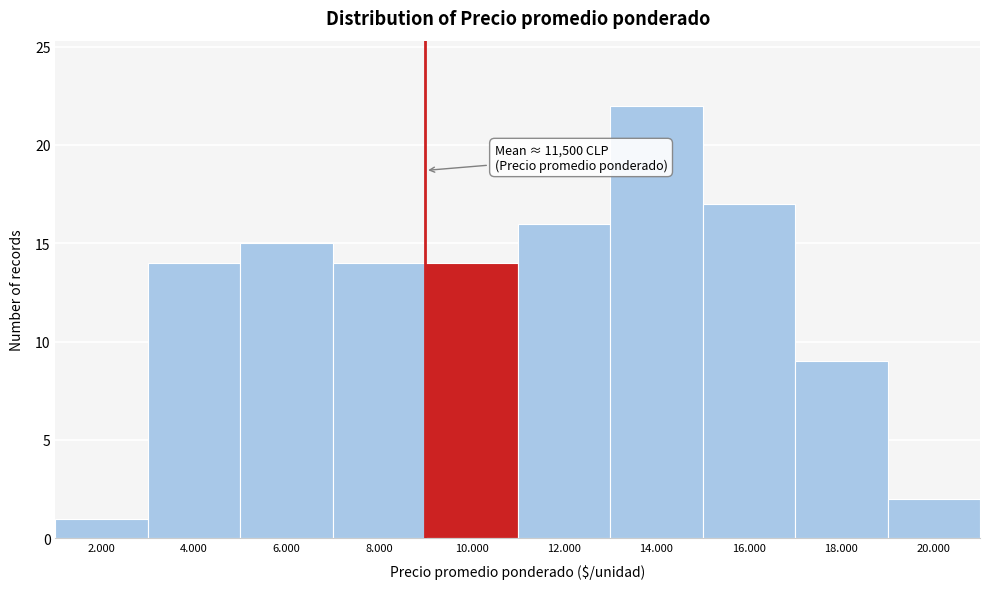

Reading left to right, extract all data points from this chart.

2.000=1	4.000=14	6.000=15	8.000=14	10.000=14	12.000=16	14.000=22	16.000=17	18.000=9	20.000=2